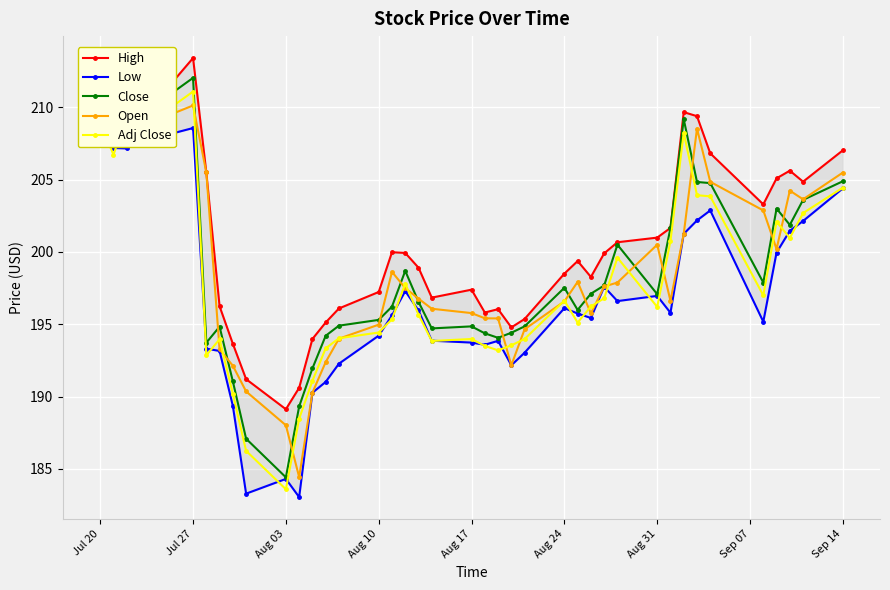

True or false: Adj Close has more than 0 interior local peaks.

True